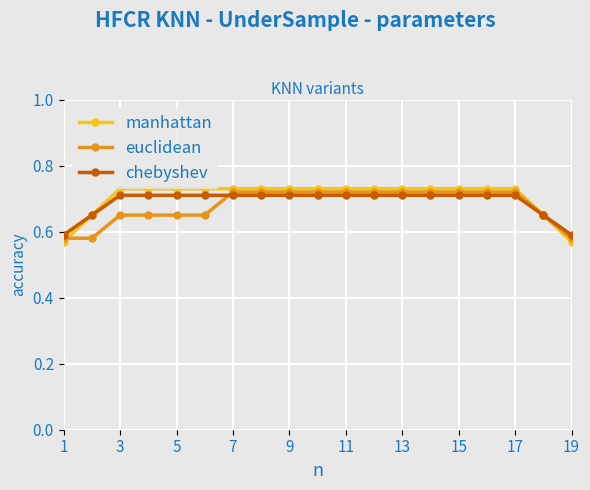

Does the chart have visible grid lines?

Yes